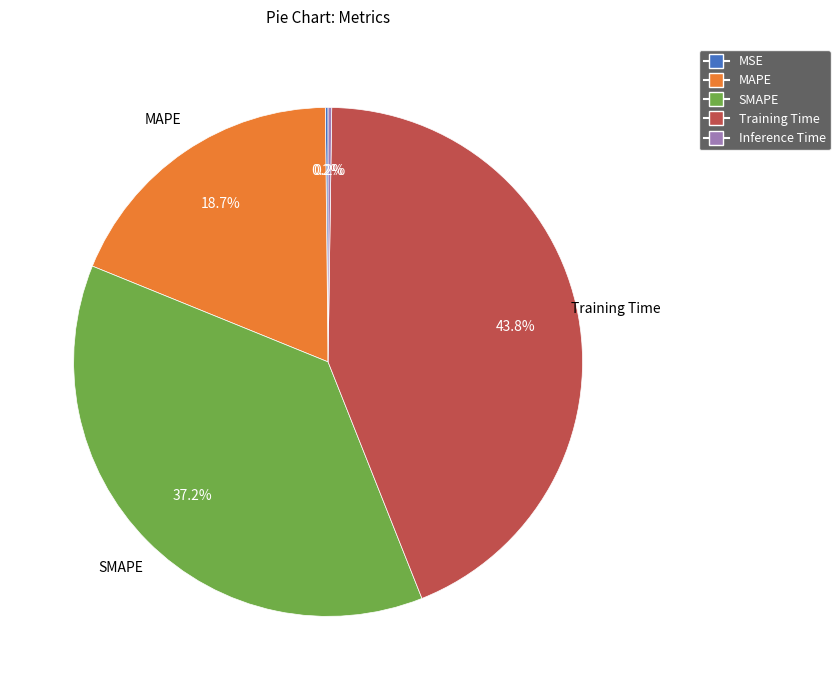

Do Training Time and SMAPE together represent more than half of the pie?

Yes